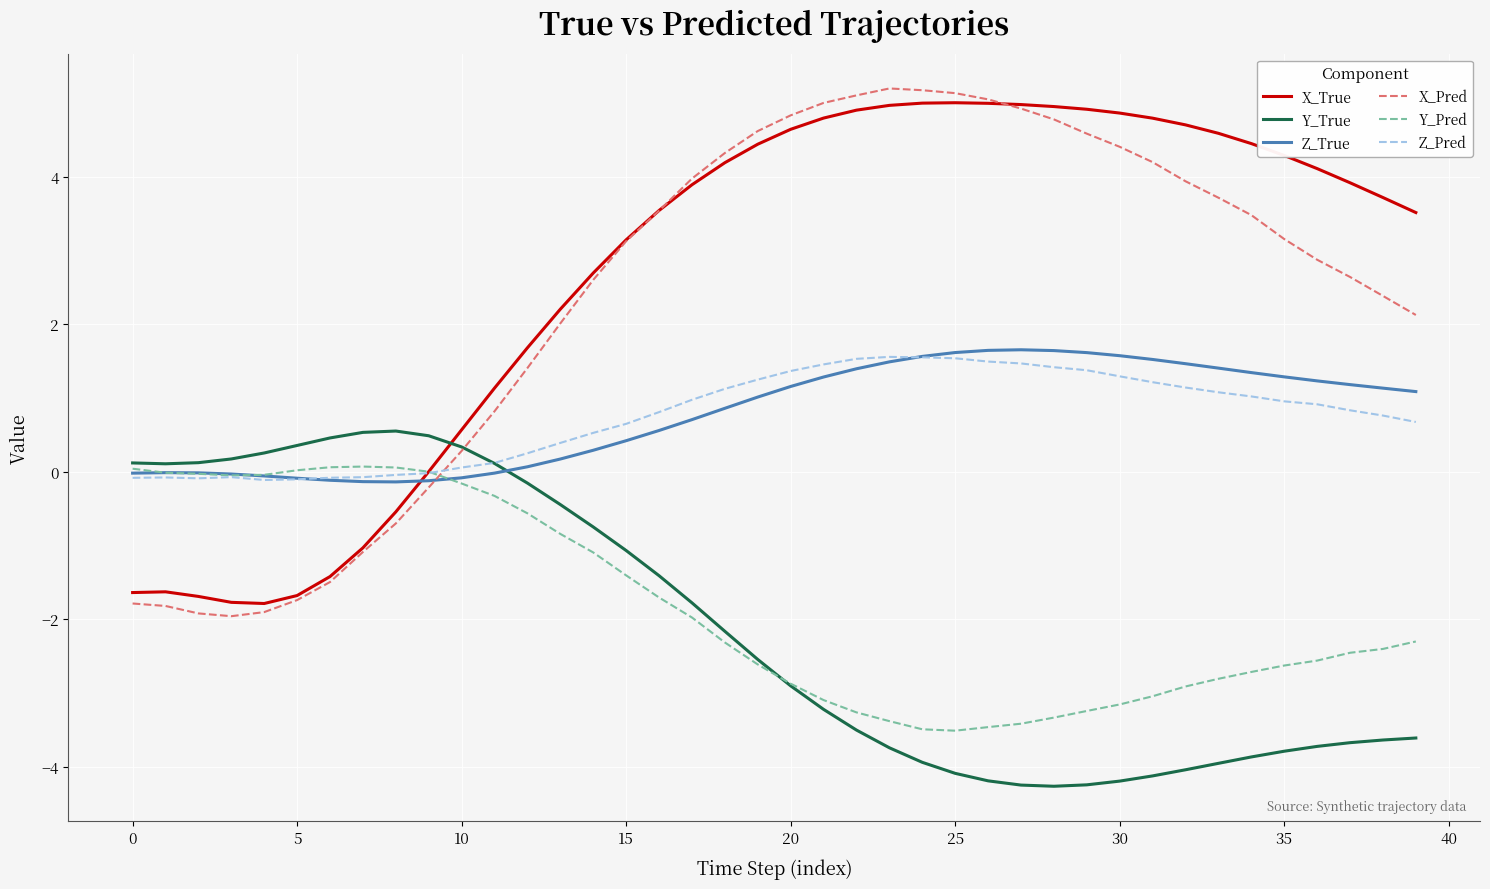

Which series has the widest spread of values?

X_Pred